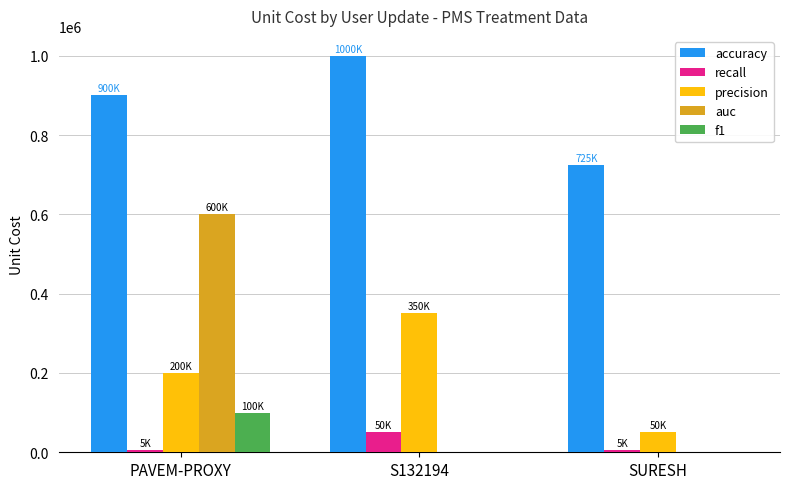

What is the sum of all accuracy values?

2625000